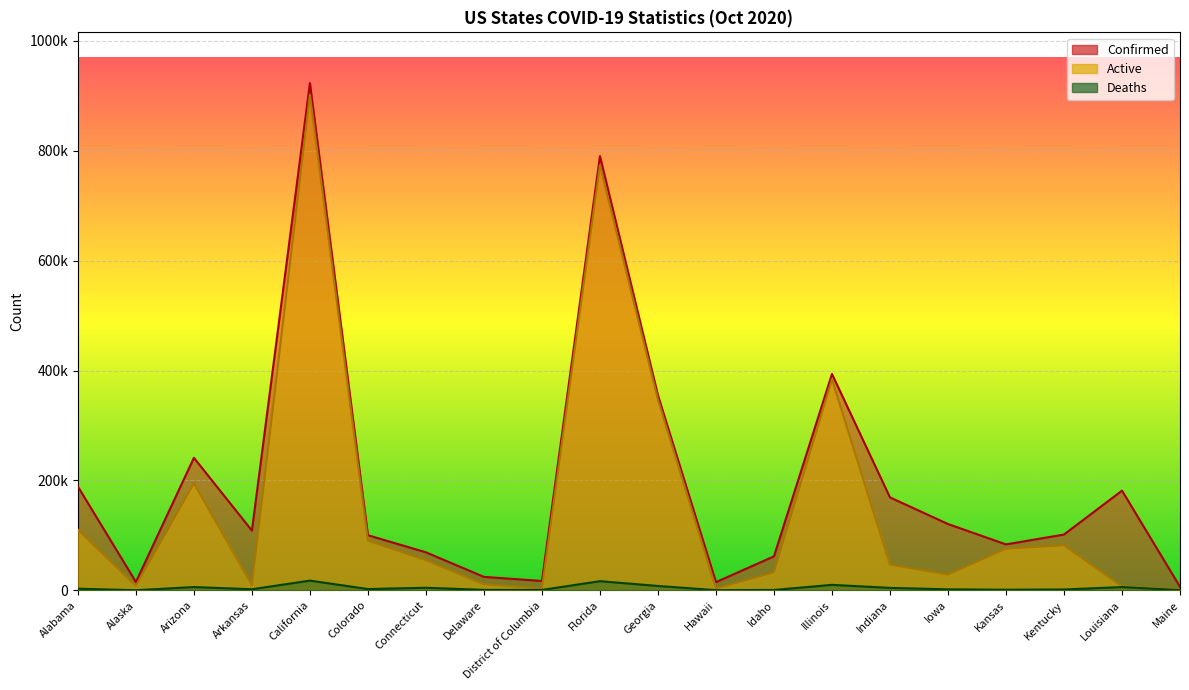

What is the label of the 2nd point from the left?

Alaska